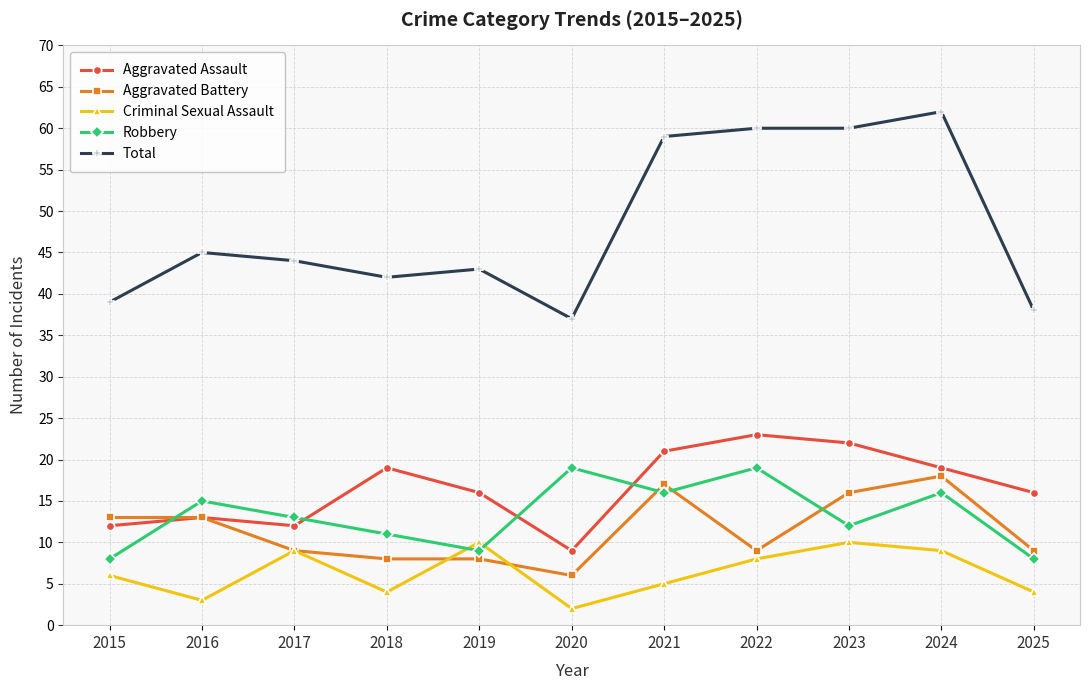

What are all the series names shown in the legend?

Aggravated Assault, Aggravated Battery, Criminal Sexual Assault, Robbery, Total